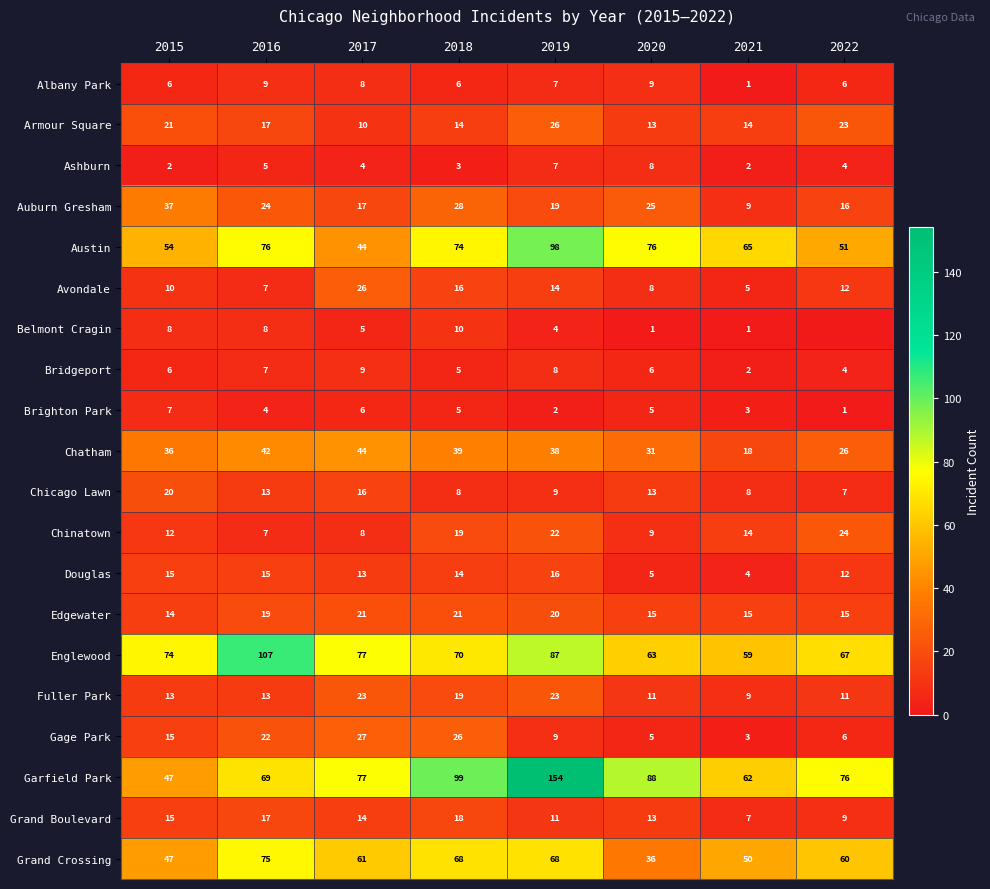

What is the lowest value of the Fuller Park series?

9